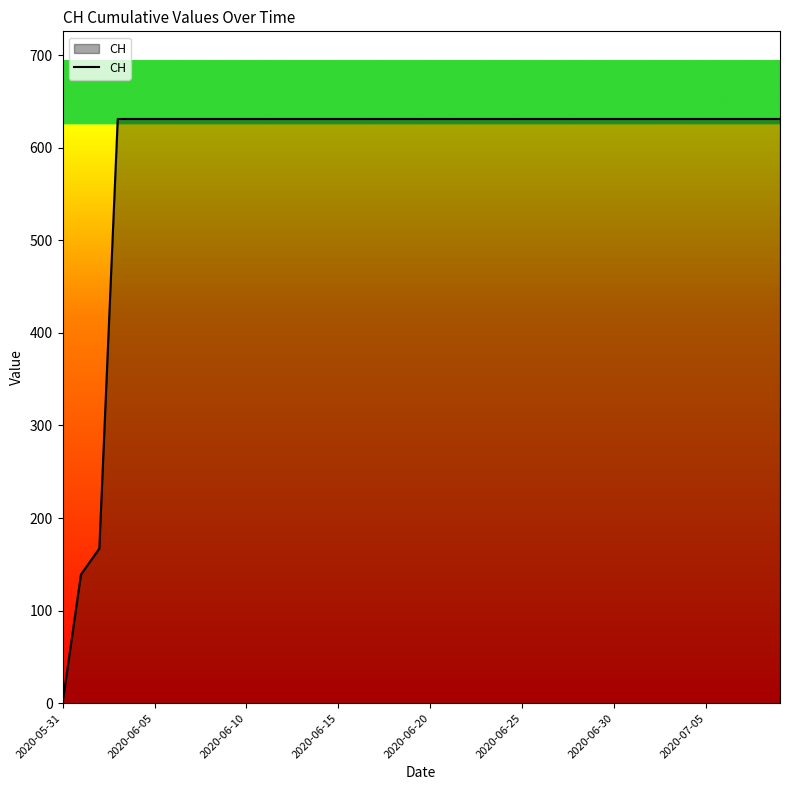

How many lines are shown in the chart?

1